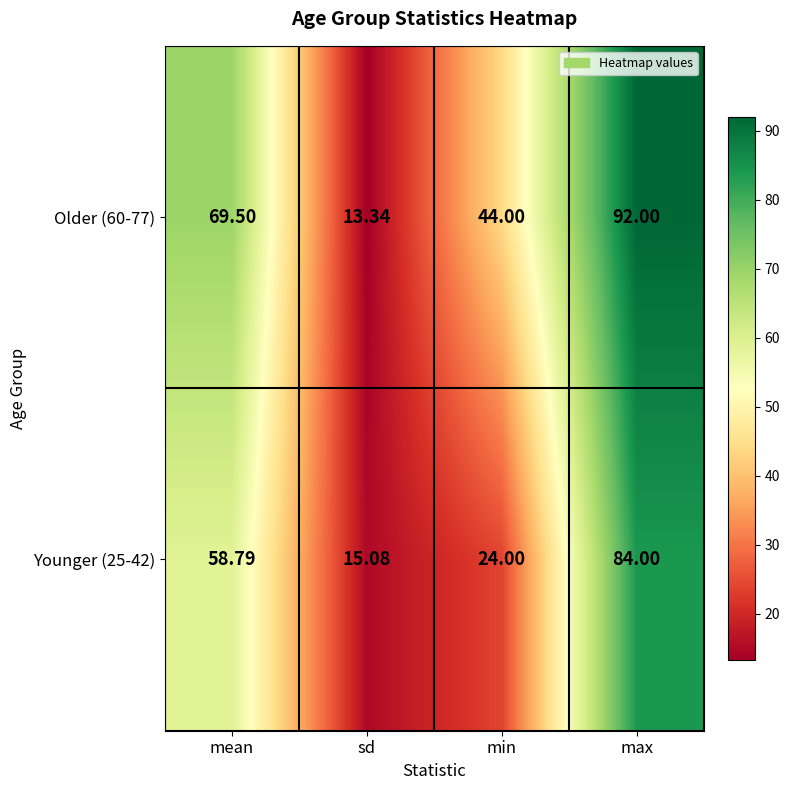

Is the value of Younger (25-42) at mean greater than the value of Older (60-77) at mean?

No